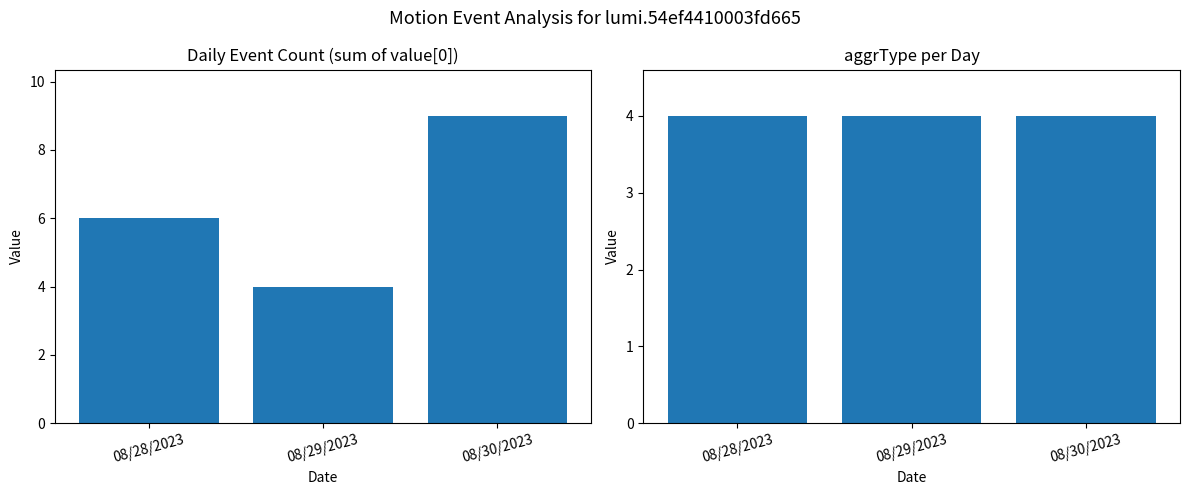

What are all the series names shown in the legend?

Daily Event Count (sum of value[0]), aggrType per Day